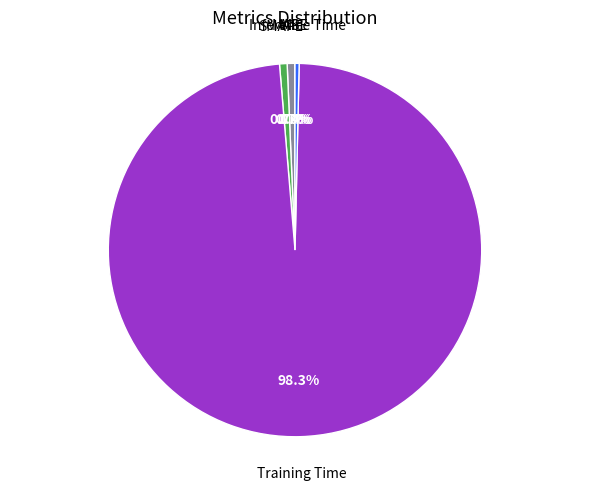

Is there any slice that represents more than half of the pie?

Yes